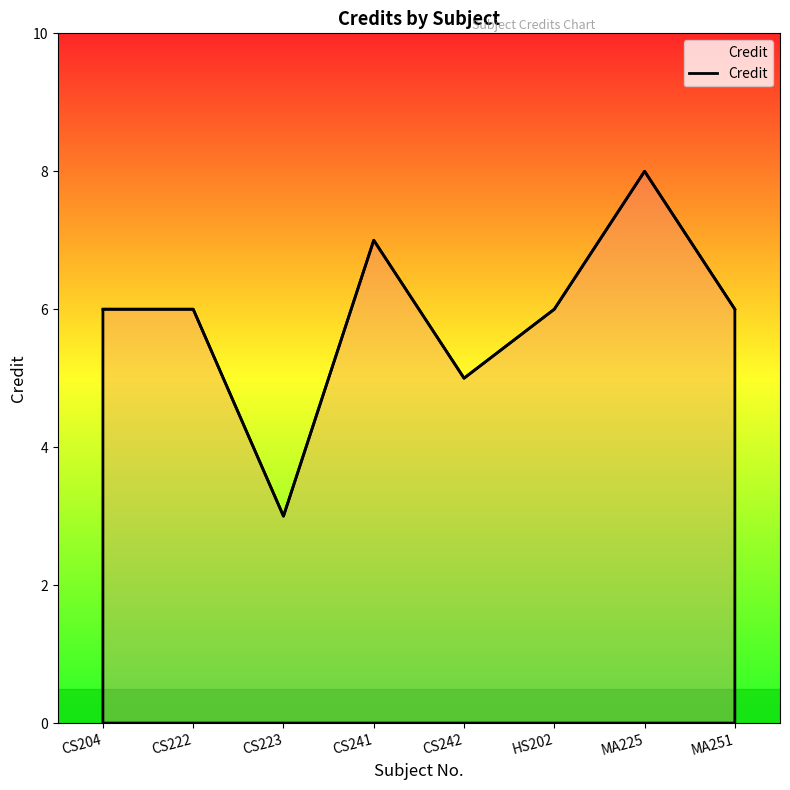

What position from the right is CS242?

4